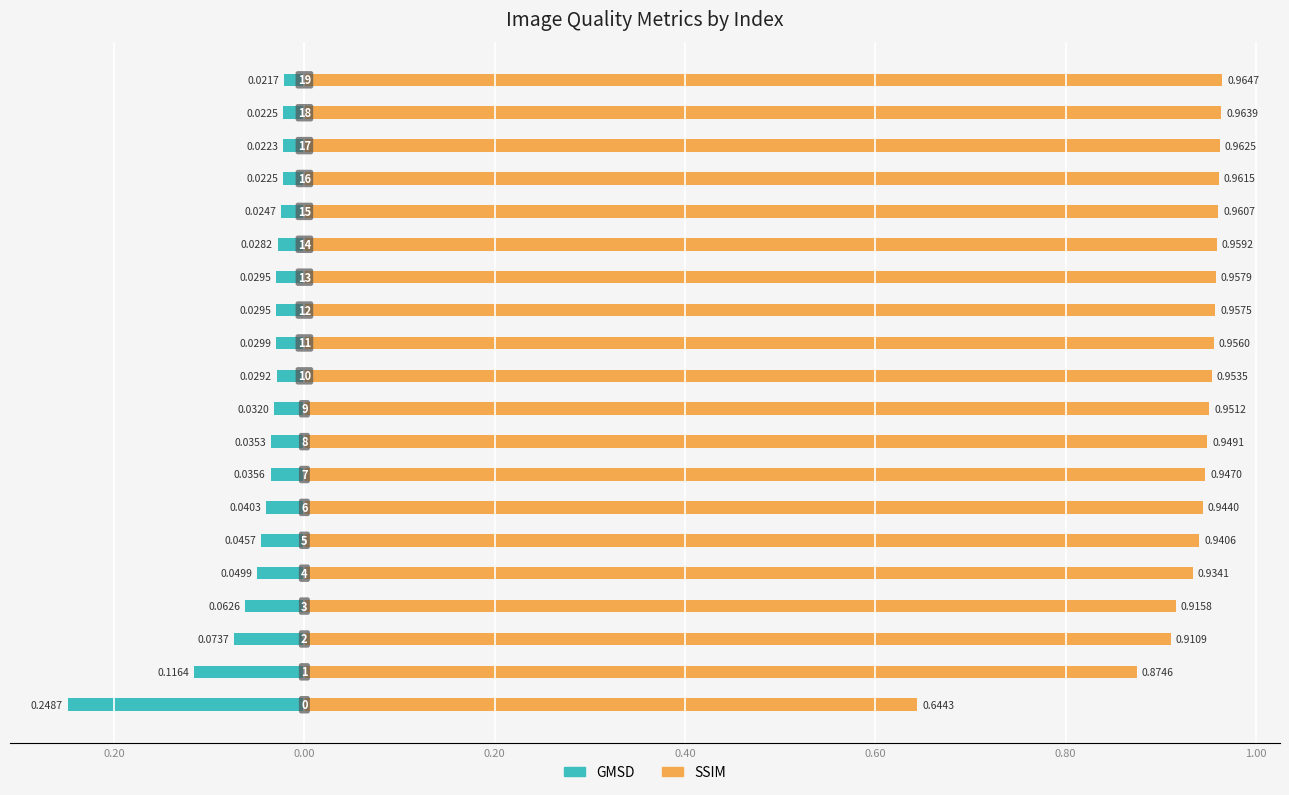

Does the chart contain stacked bars?

No